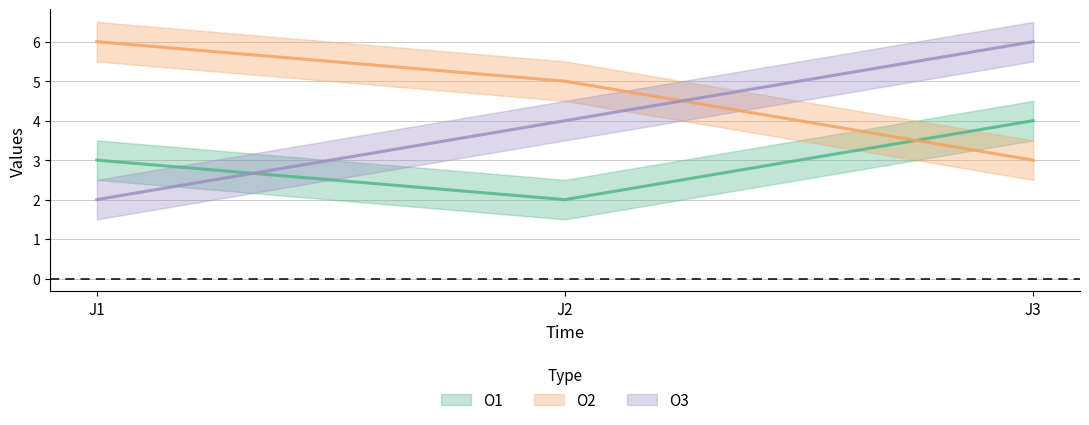

How many values in the O2 series exceed 5?

1